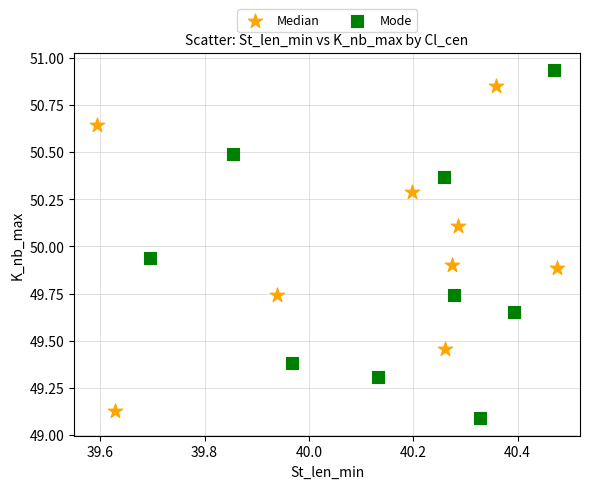

Which series contains the lowest Y value?

Mode